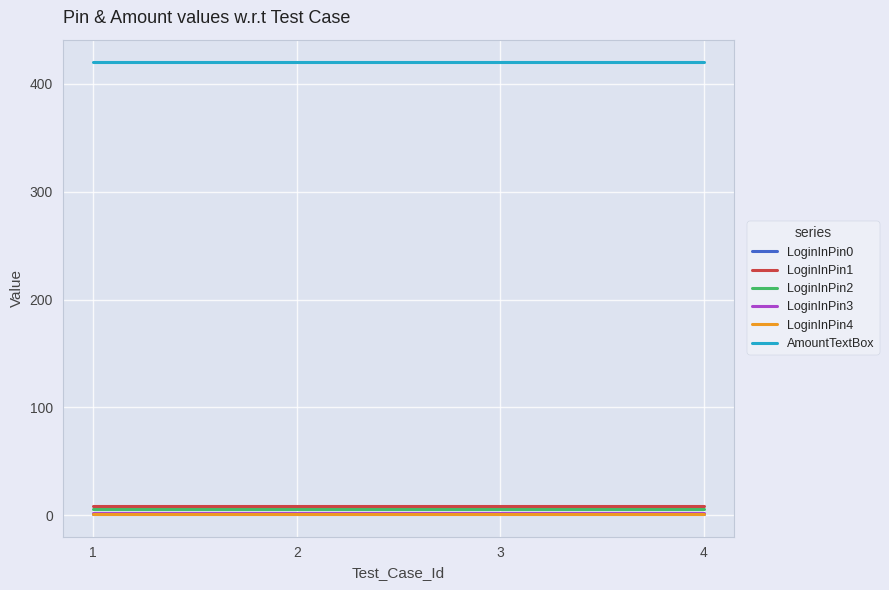

What is the sum of all LoginInPin1 values?

36